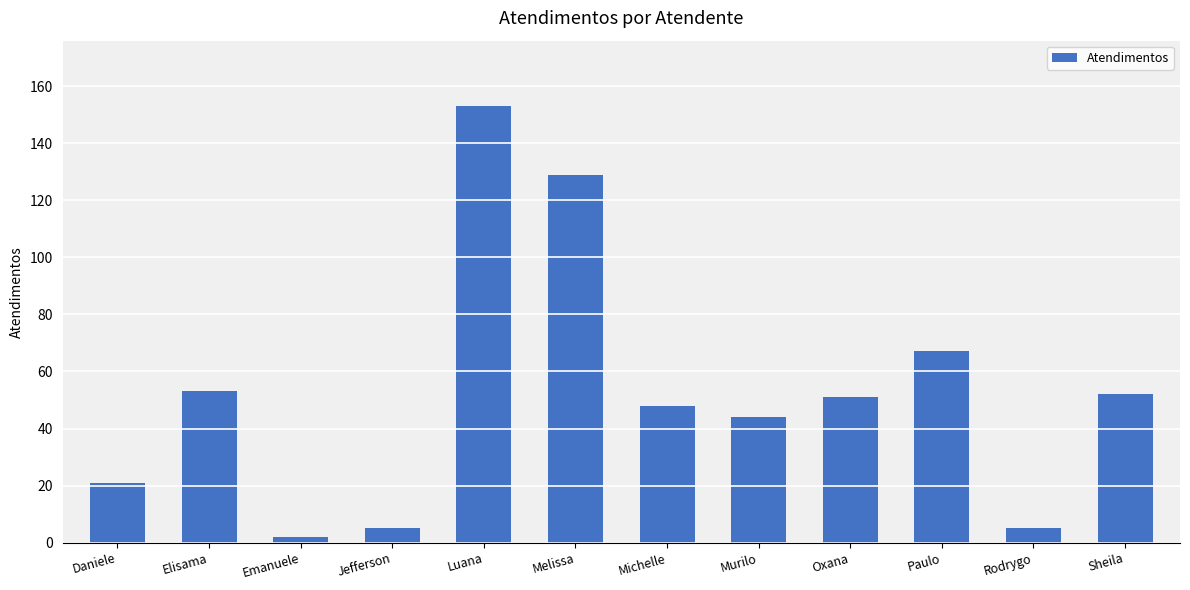

What is the sum of all values?

630